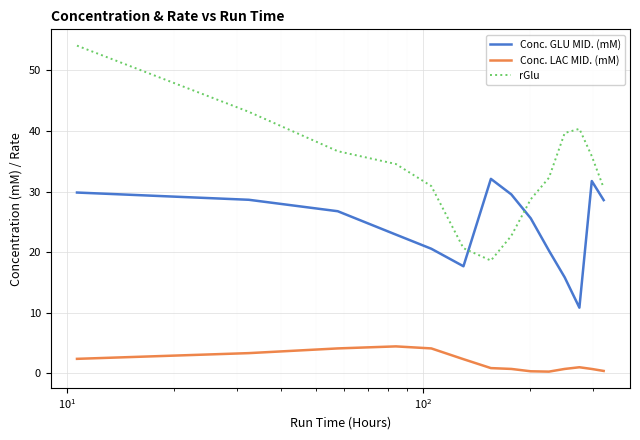

True or false: Conc. LAC MID. (mM) and rGlu cross at least once.

False